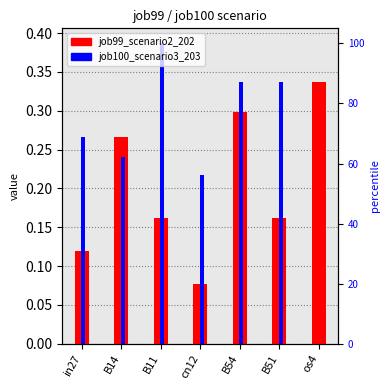

What are all the series names shown in the legend?

job99_scenario2_202, job100_scenario3_203